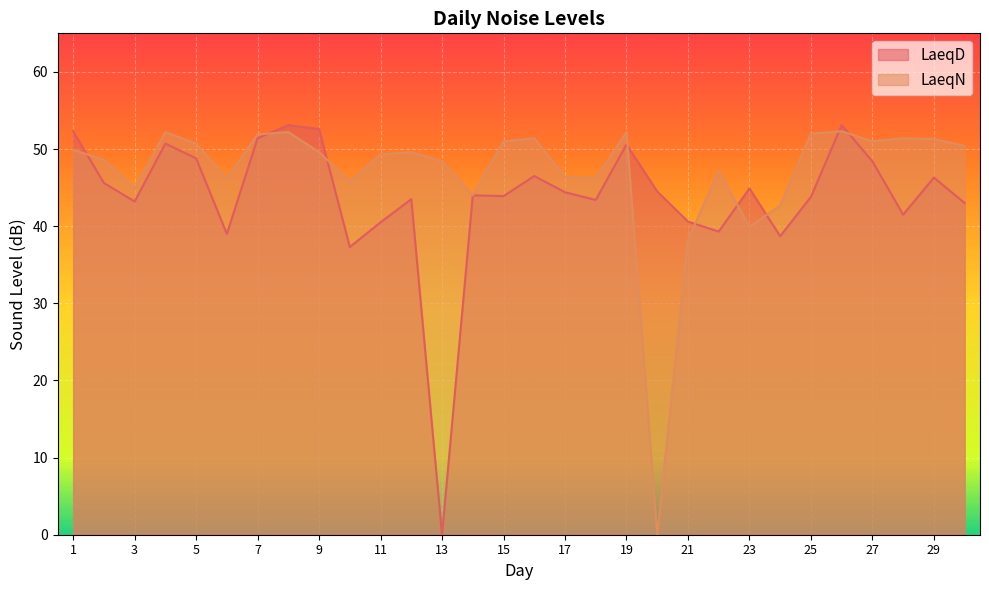

What is the difference between the highest and lowest values at 27?

2.6